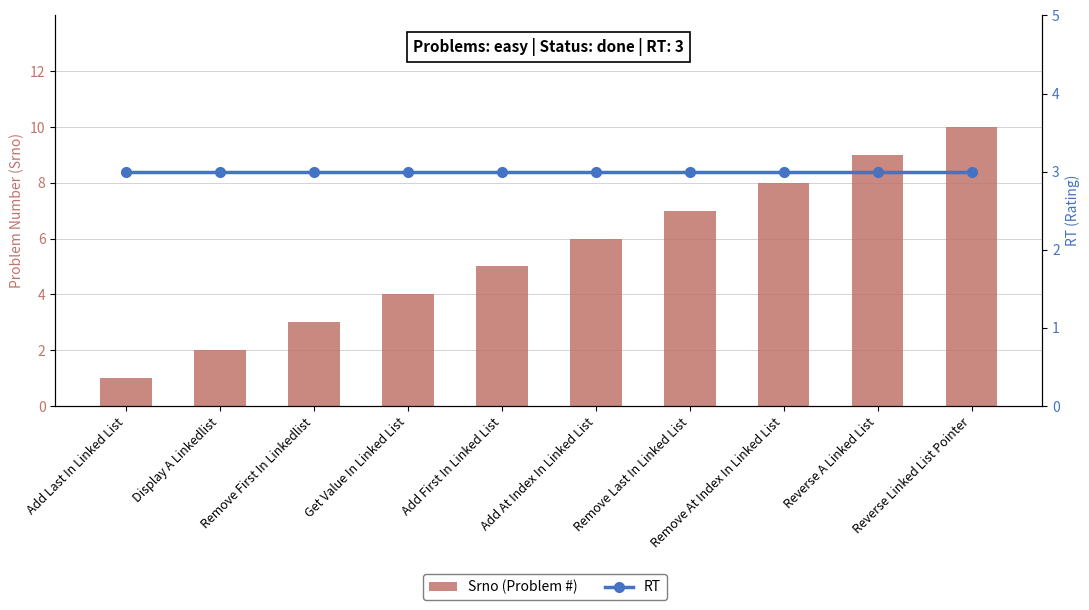

What is the sum of all Srno (Problem #) values?

55